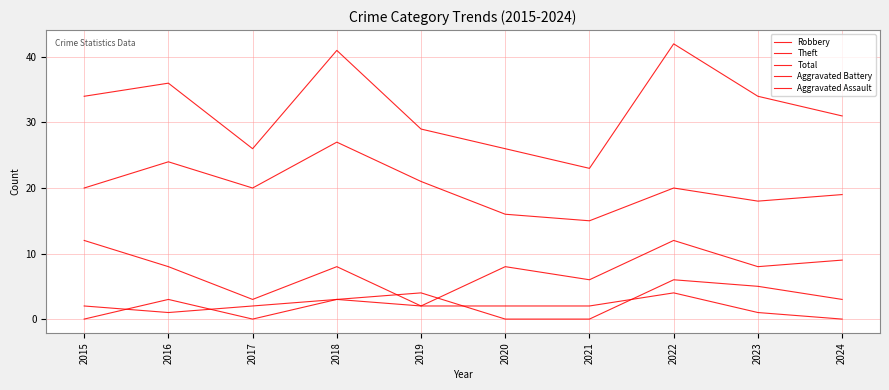

Does the chart have visible grid lines?

Yes